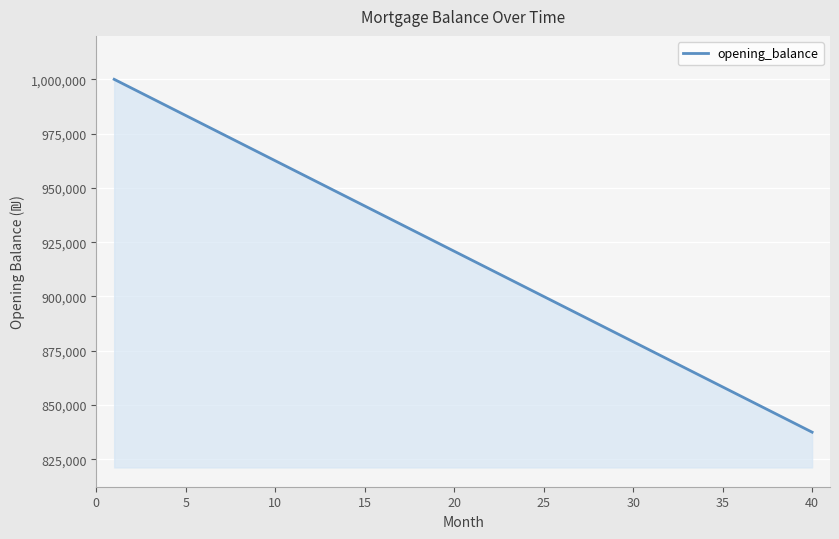

What is the difference between the maximum and minimum values?

162500.0